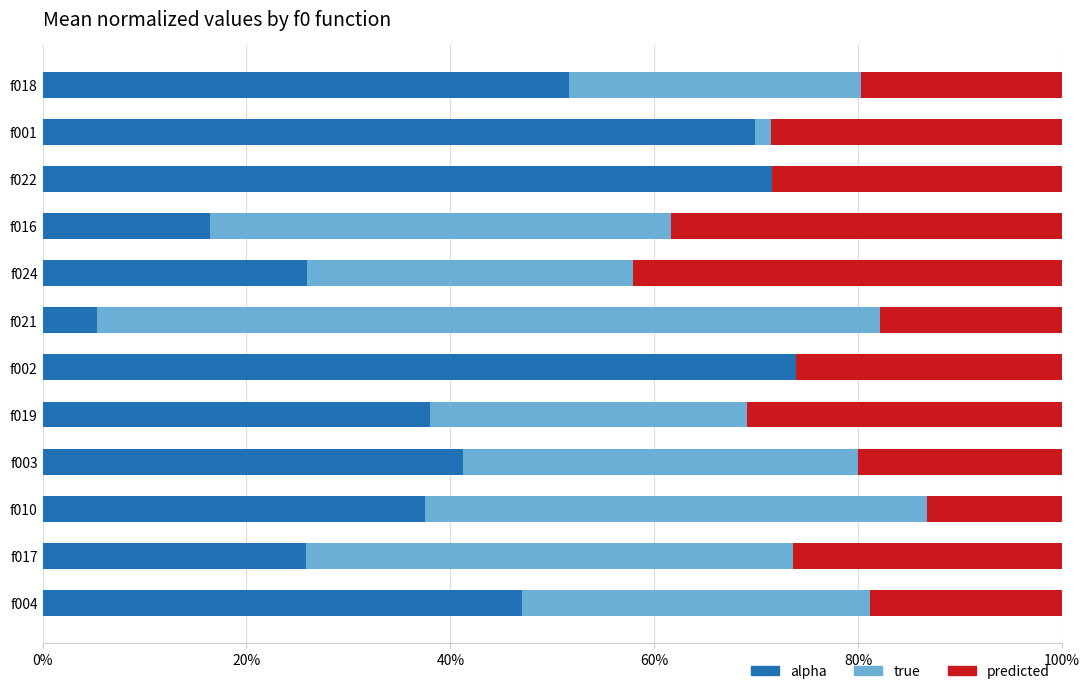

What are all the series names shown in the legend?

alpha, true, predicted